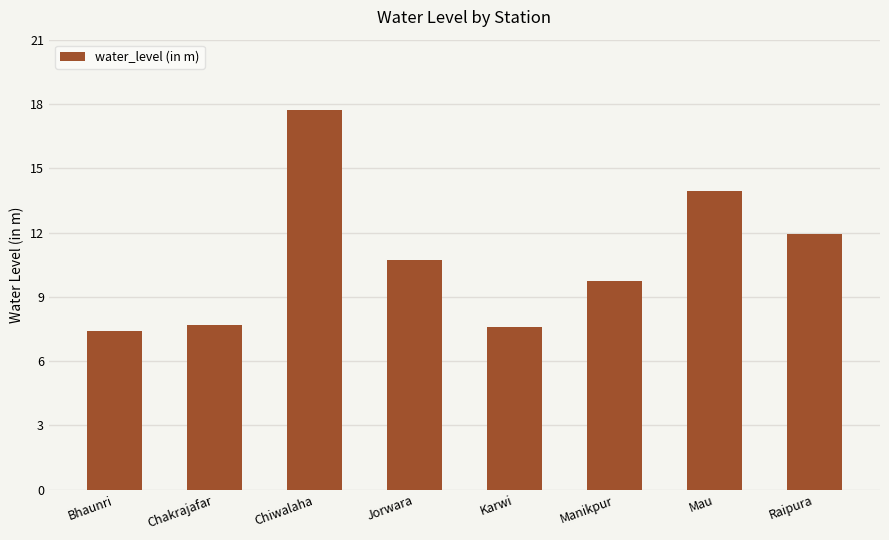

Where does the data first go above 10?

Chiwalaha